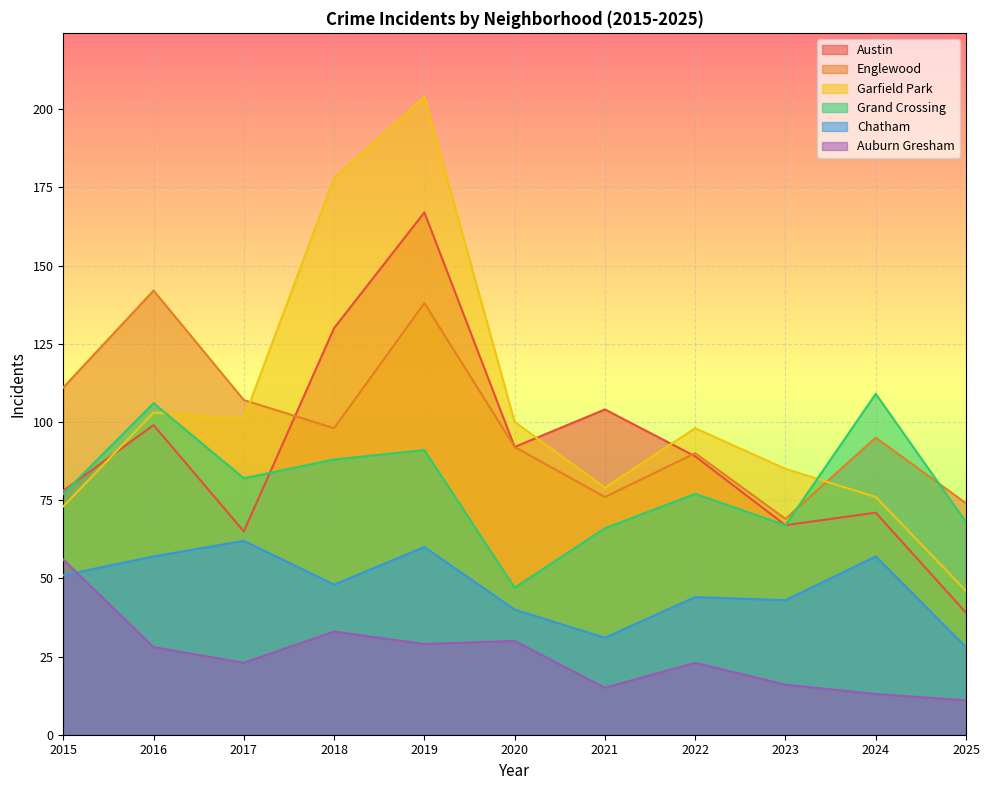

What is the maximum value for Englewood?

142